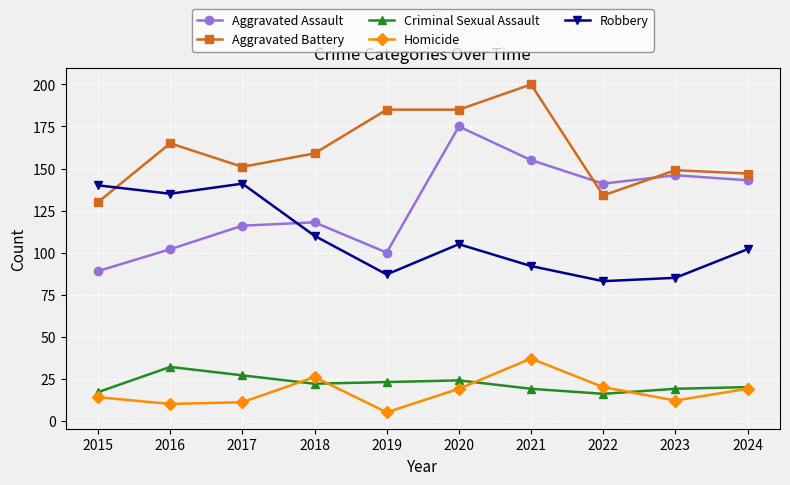

What is the difference between the maximum and minimum values in the Robbery series?

58